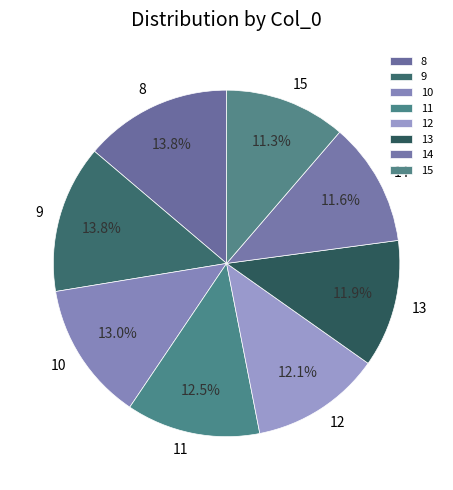

Count the number of slices in the pie.

8